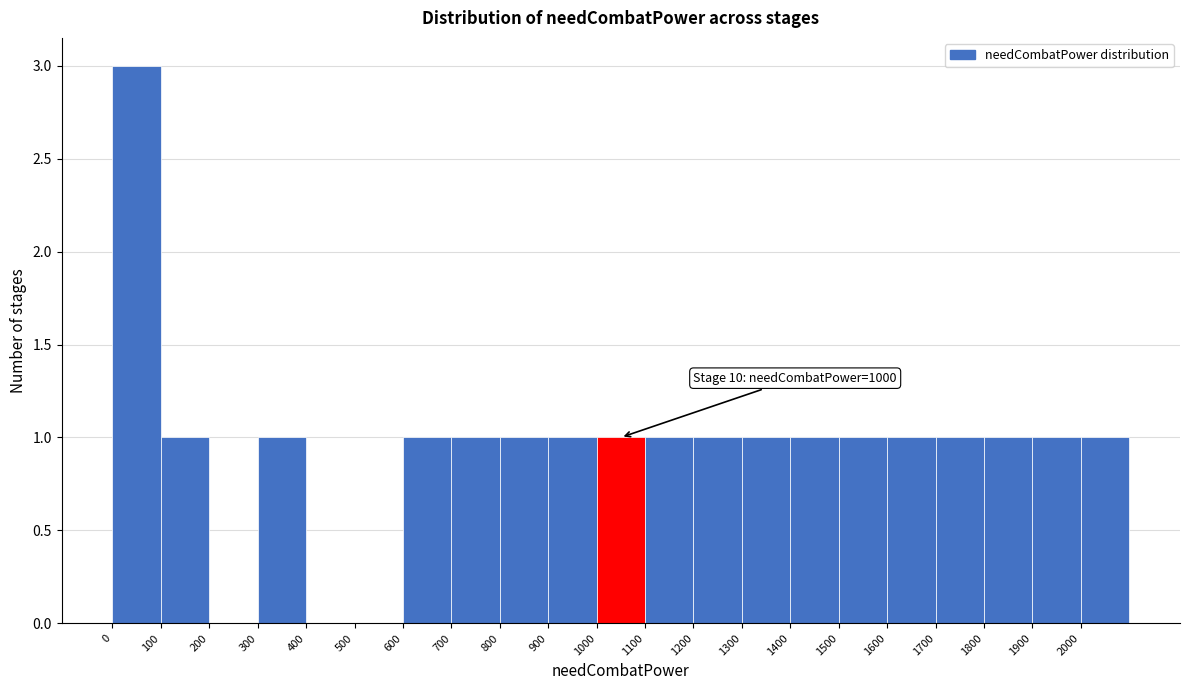

Which range on the x-axis has the tallest bar?

0 to 100